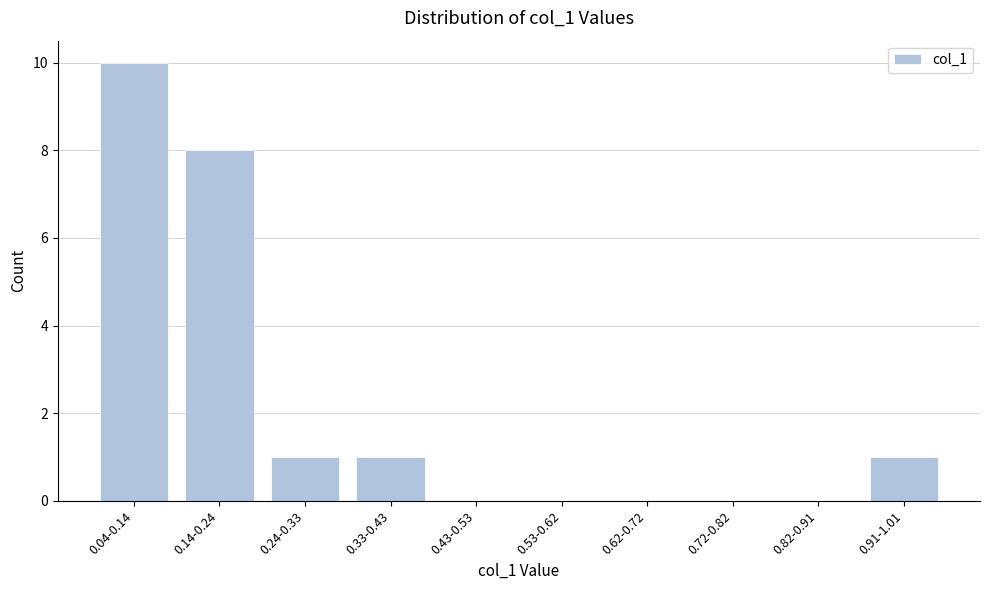

Reading left to right, list all the values displayed in this chart.

0.04-0.14=10	0.14-0.24=8	0.24-0.33=1	0.33-0.43=1	0.43-0.53=0	0.53-0.62=0	0.62-0.72=0	0.72-0.82=0	0.82-0.91=0	0.91-1.01=1